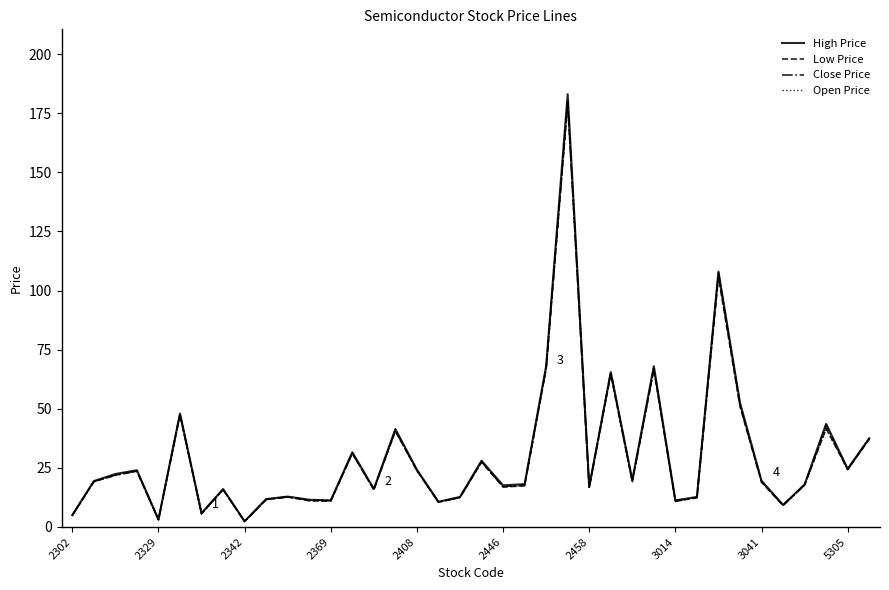

Which series has the largest range (max minus min)?

High Price